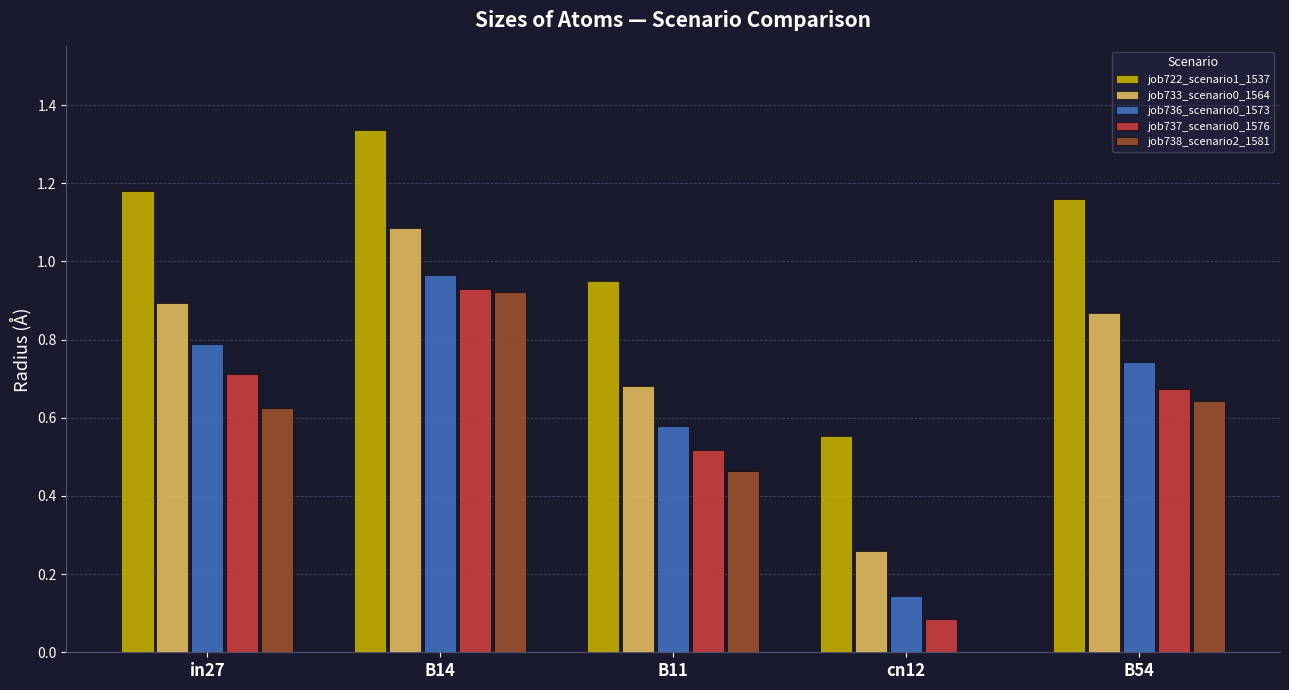

What is the sum of the job722_scenario1_1537 values at B14 and B11?

2.3